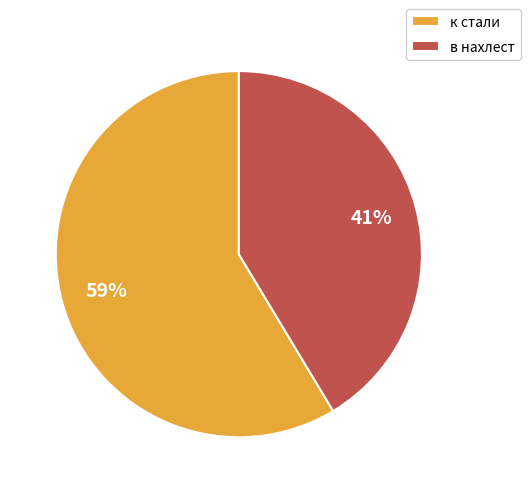

Combined, do к стали and в нахлест account for over 50%?

Yes